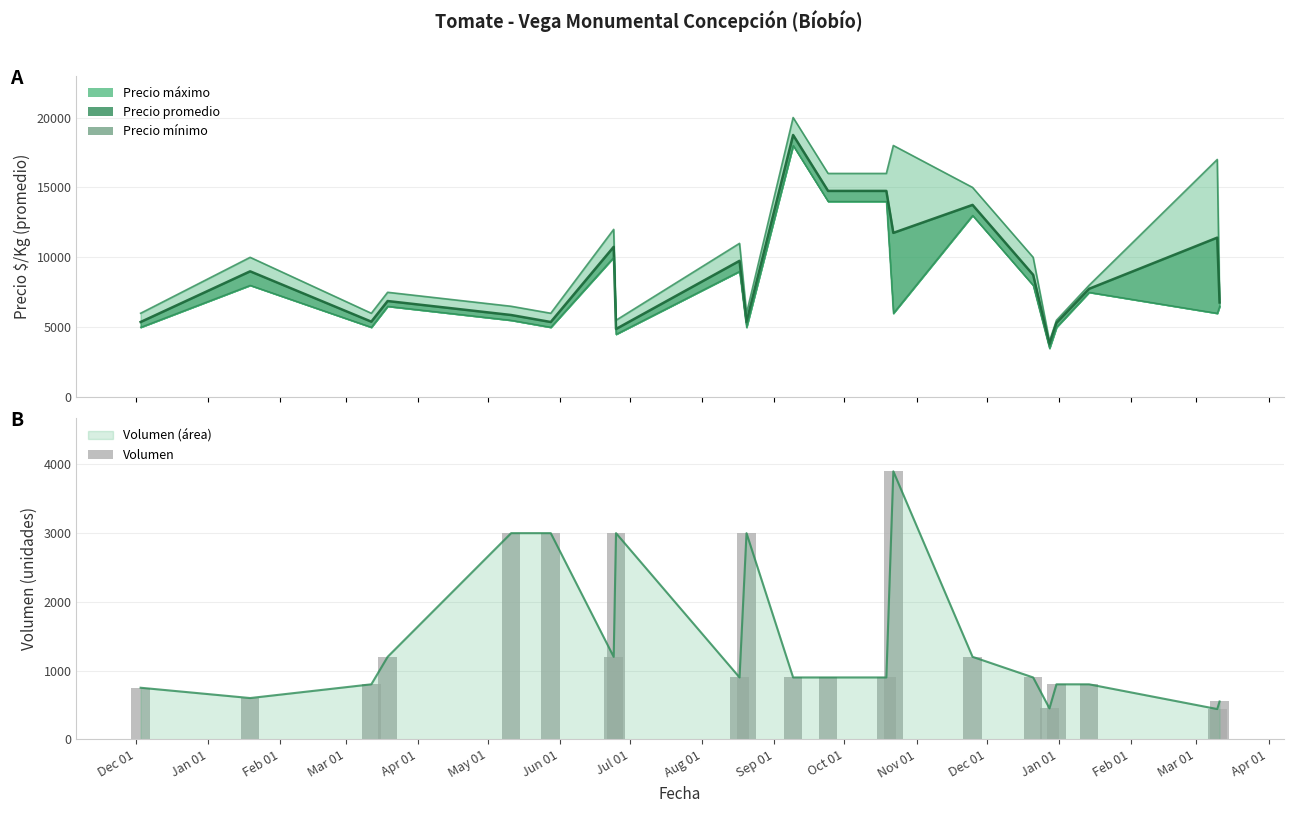

What is the sum of all values?

29190